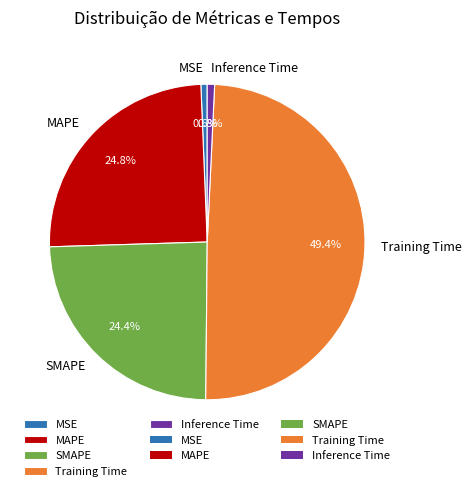

Which category has the biggest portion of the pie?

Training Time